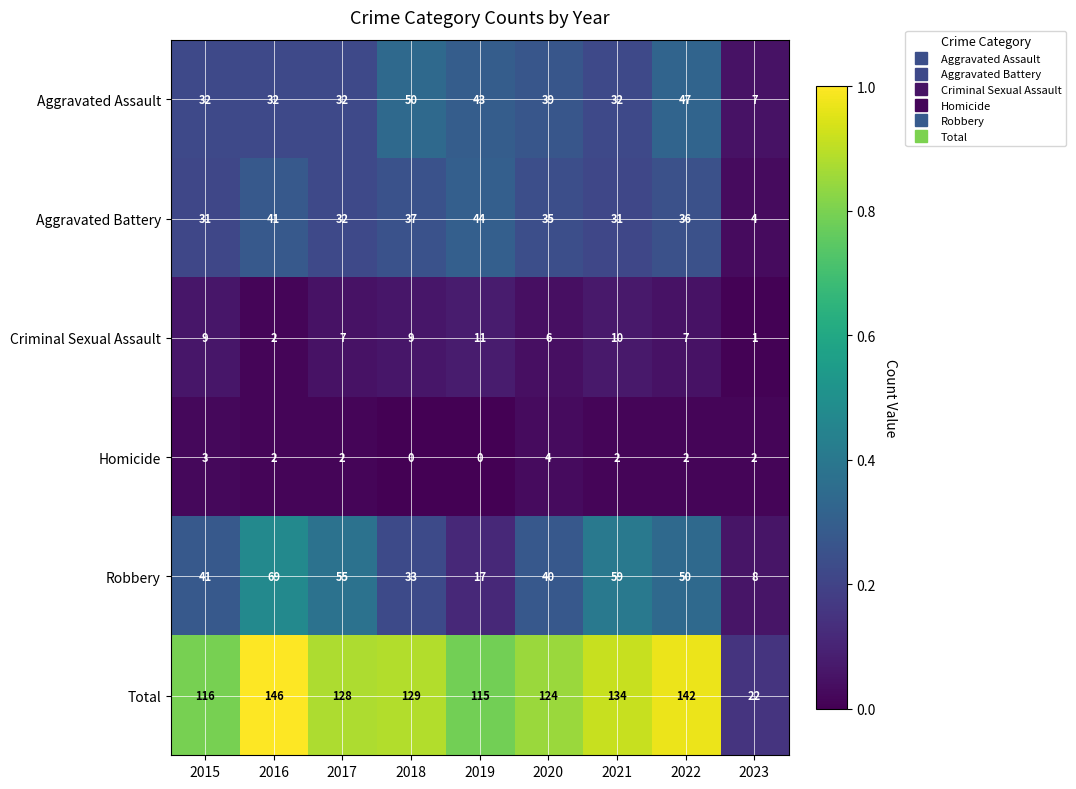

How many distinct data groups are displayed?

6